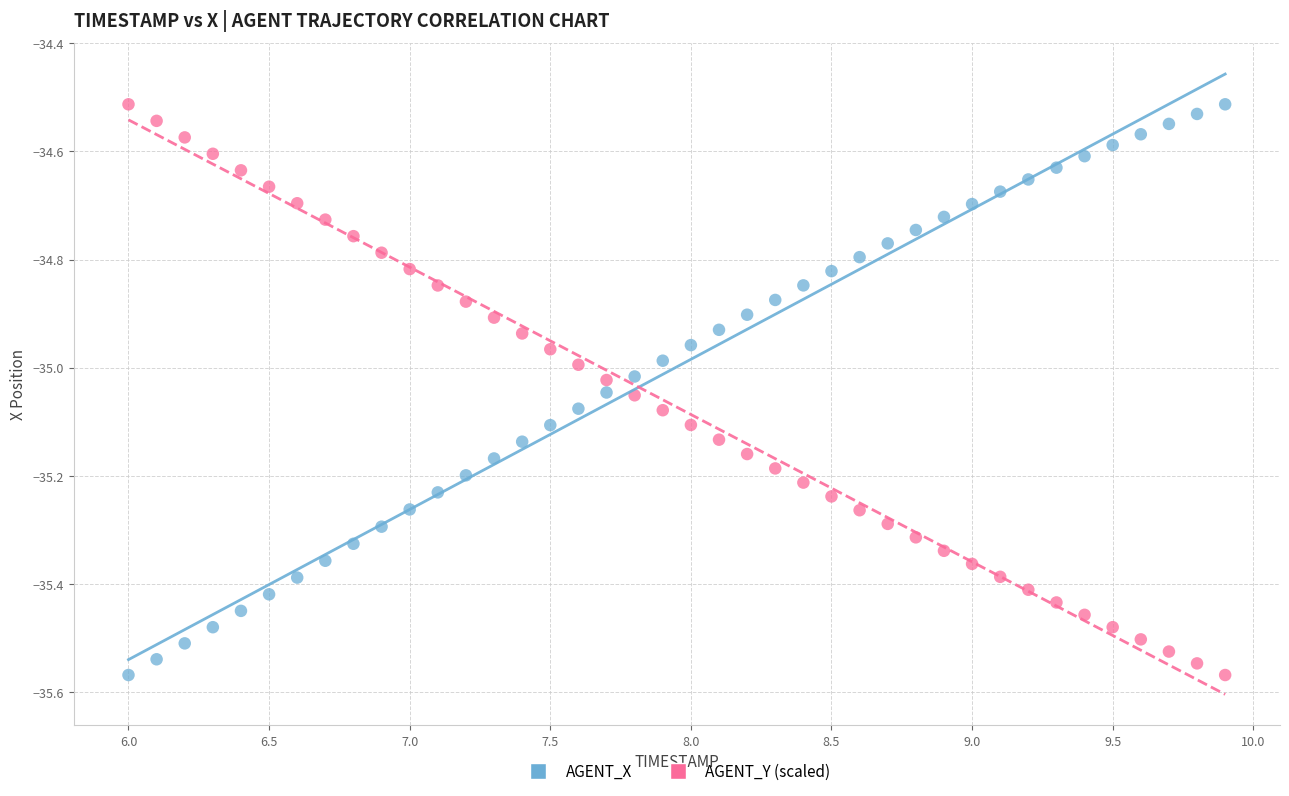

Across all data points, what is the range of Y values (max minus min)?

1.1